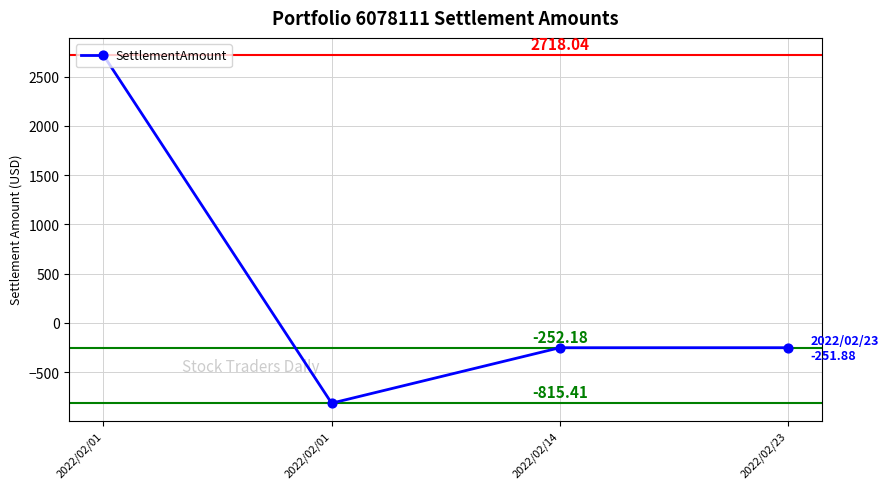

How many values are above zero?

1